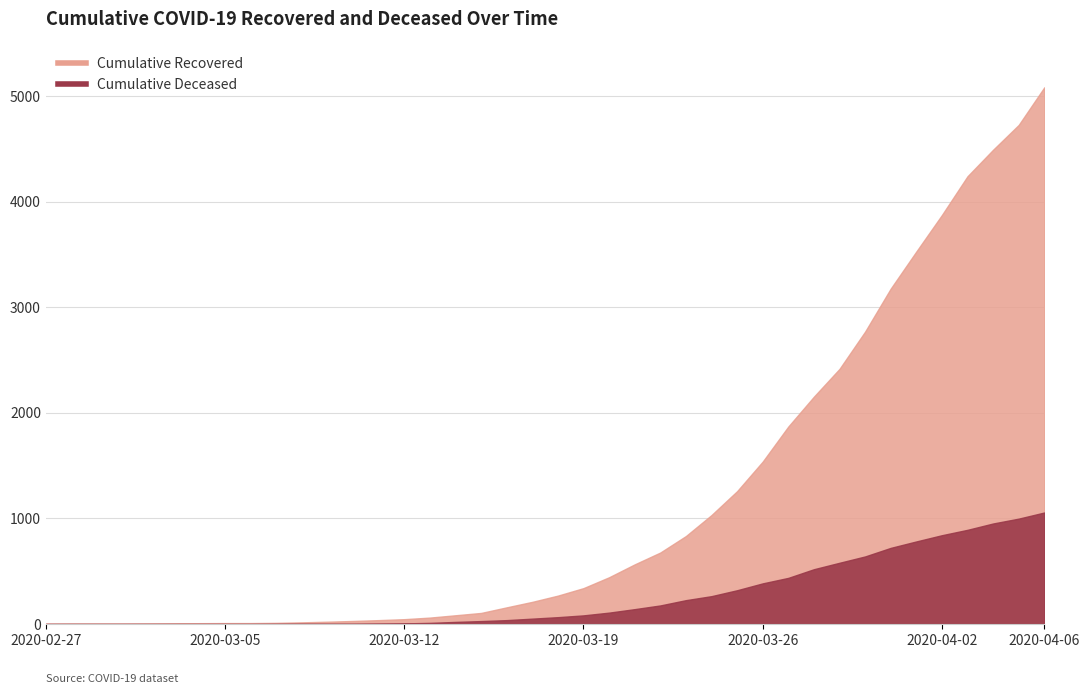

Between 2020-03-13 and 2020-03-19, which series saw the biggest shift?

cumulative_recovered